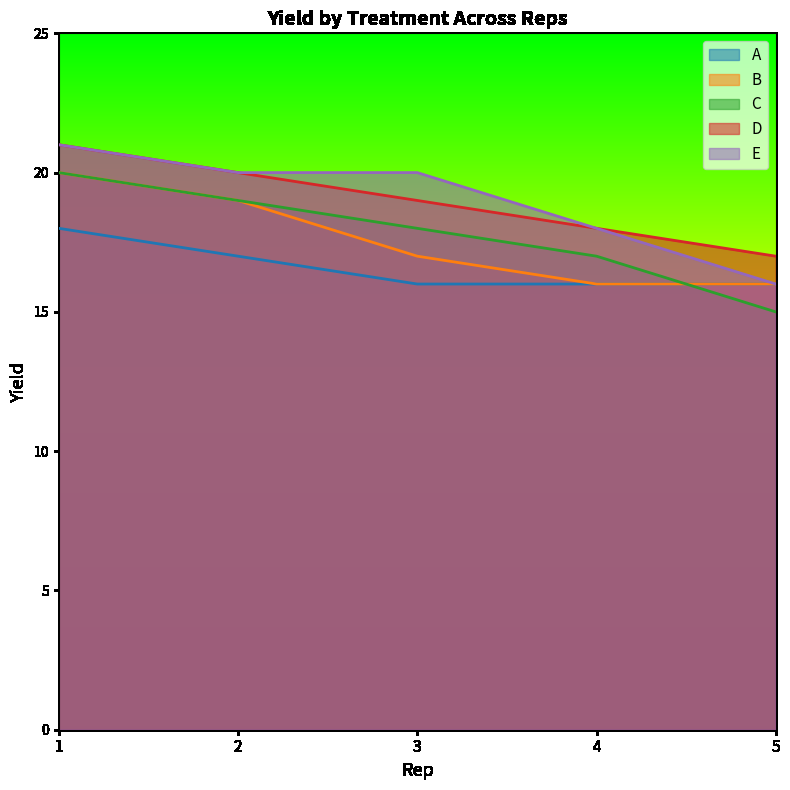

True or false: D and C intersect in this chart.

False